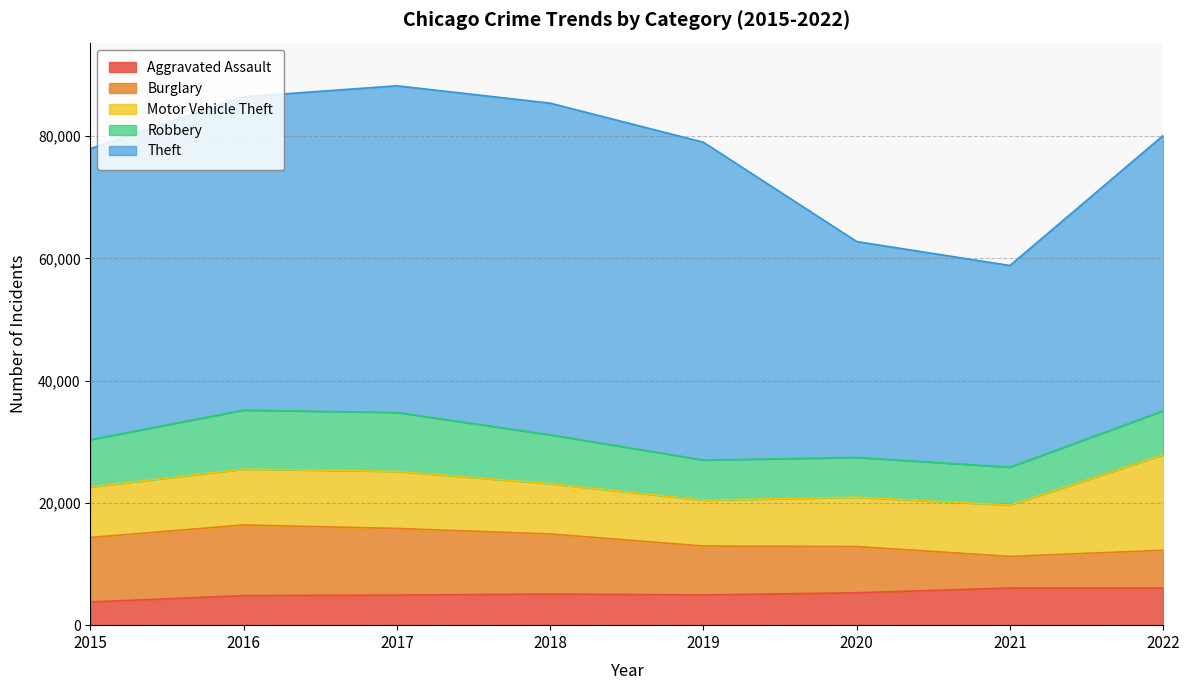

At which label does Burglary first exceed 9826?

2015